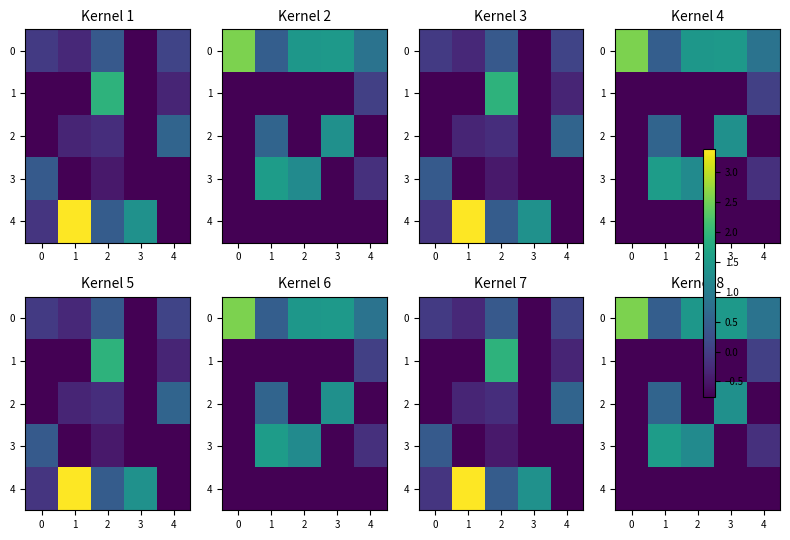

Is it true that 3 equals -0.1 at 4?

False